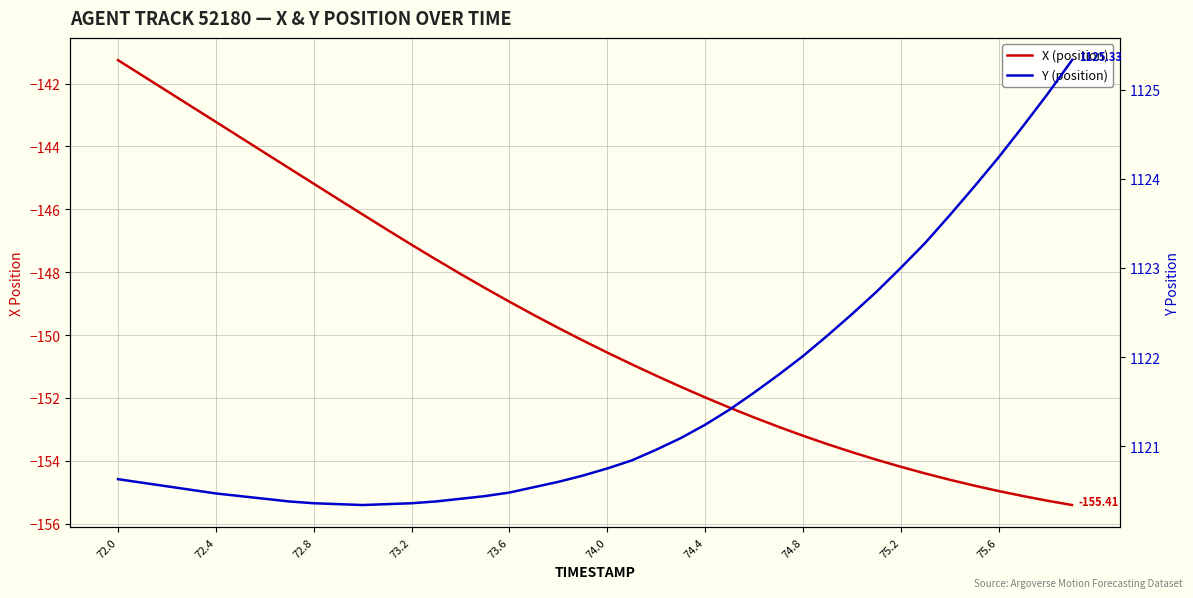

What is the difference between the maximum and second lowest values in the X (position) series?

14.0